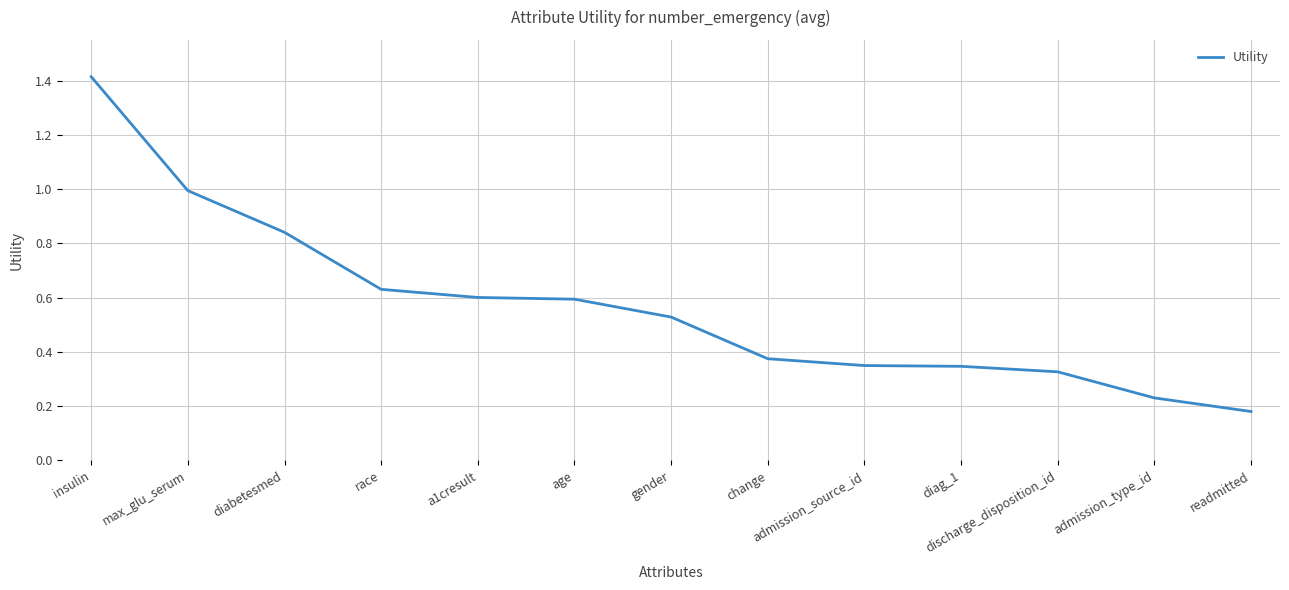

What is the change in value from age to discharge_disposition_id?

-0.3